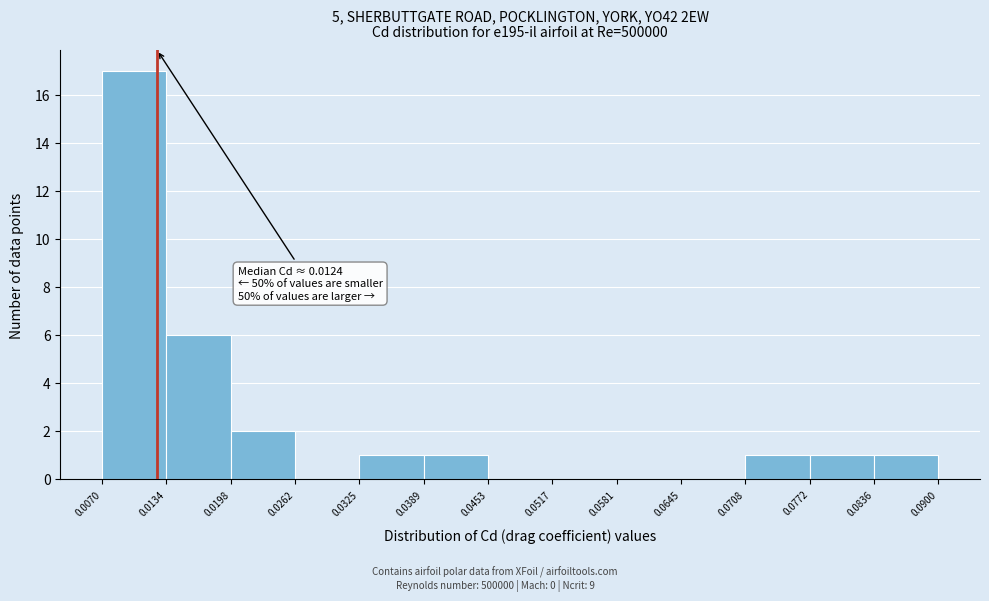

Which range on the x-axis has the tallest bar?

0.0070 to 0.0134